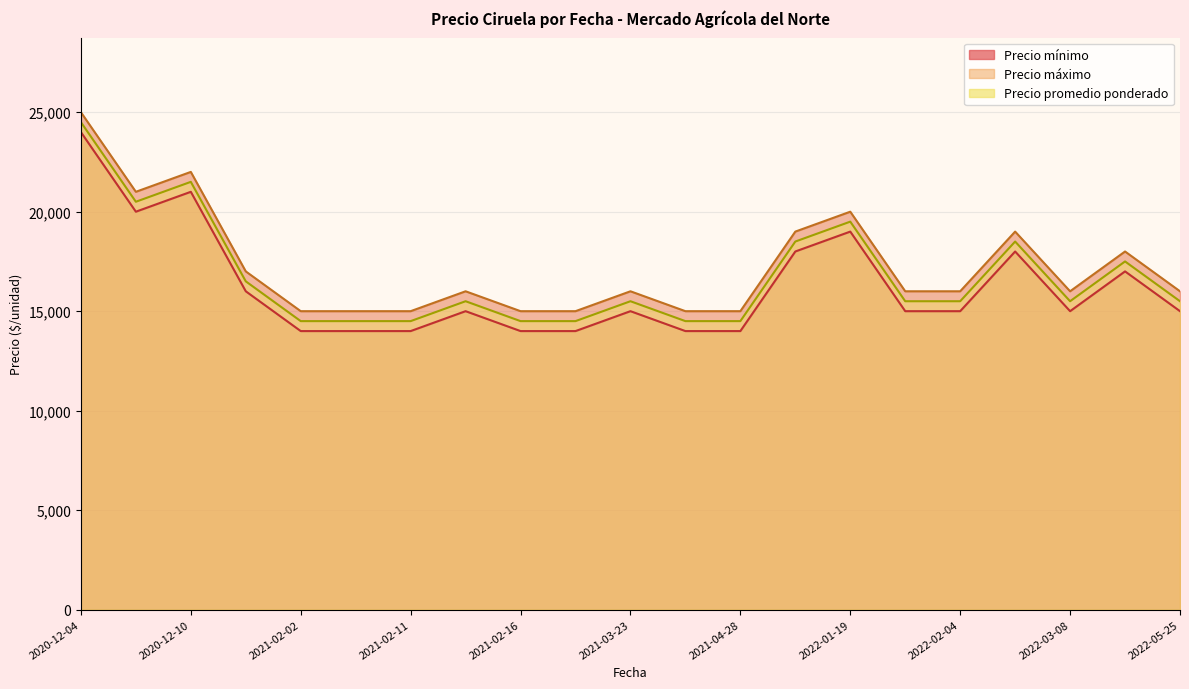

What are all the series names shown in the legend?

Precio mínimo, Precio máximo, Precio promedio ponderado